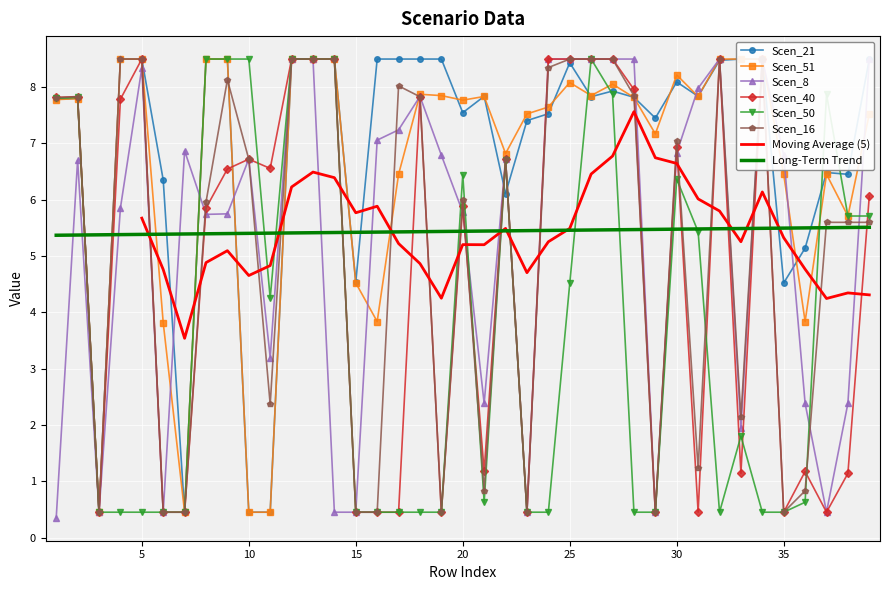

Between 33 and 35, which series saw the biggest shift?

Scen_8